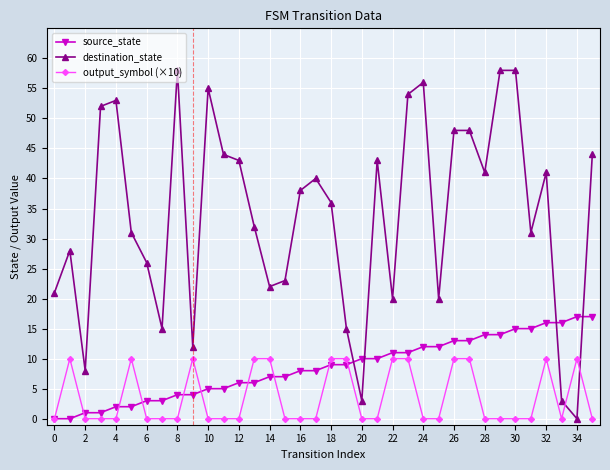

What is the maximum value for source_state?

17